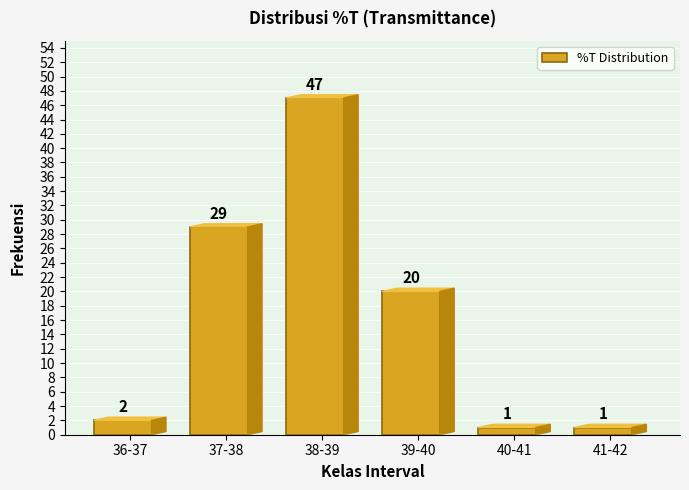

Reading left to right, extract all data points from this chart.

36-37=2	37-38=29	38-39=47	39-40=20	40-41=1	41-42=1